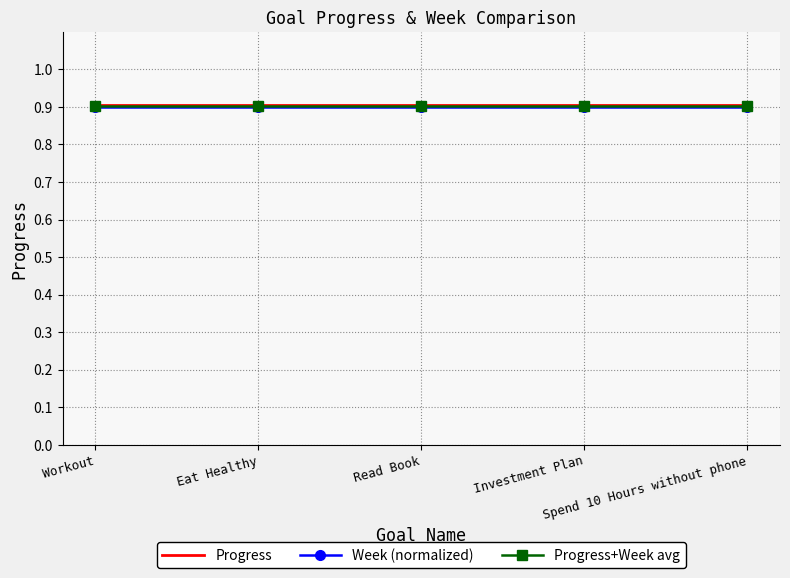

What are all the series names shown in the legend?

Progress, Week (normalized), Progress+Week avg